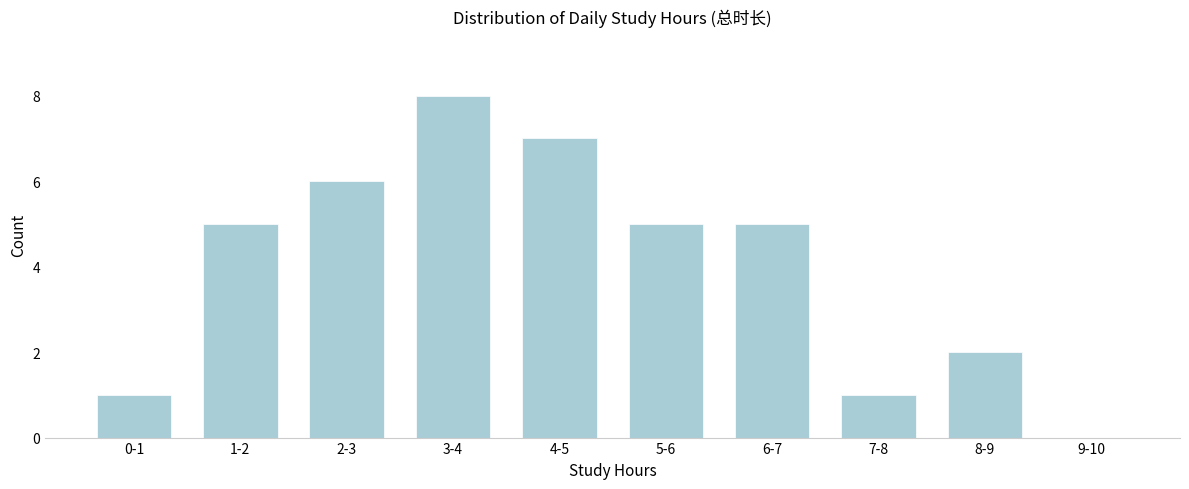

Reading left to right, what are all the values shown in this chart?

0-1=1	1-2=5	2-3=6	3-4=8	4-5=7	5-6=5	6-7=5	7-8=1	8-9=2	9-10=0